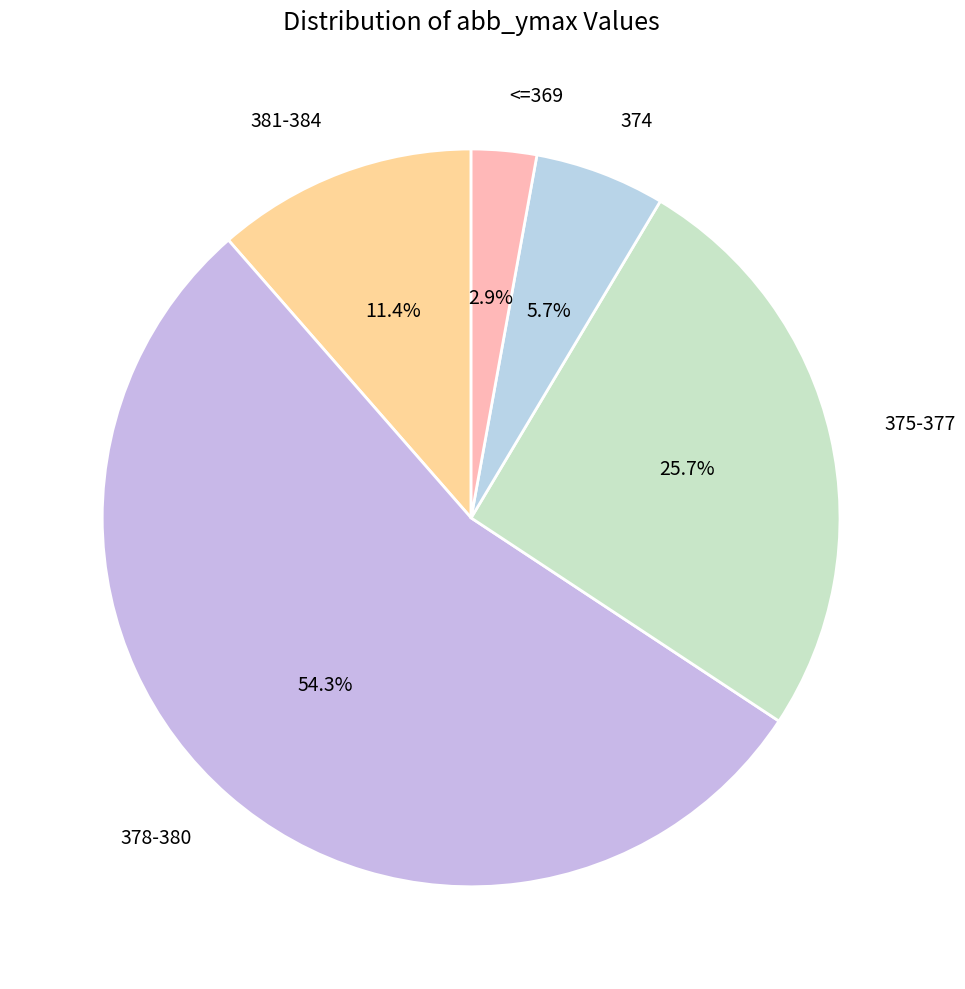

What is the smallest slice in the pie chart?

<=369